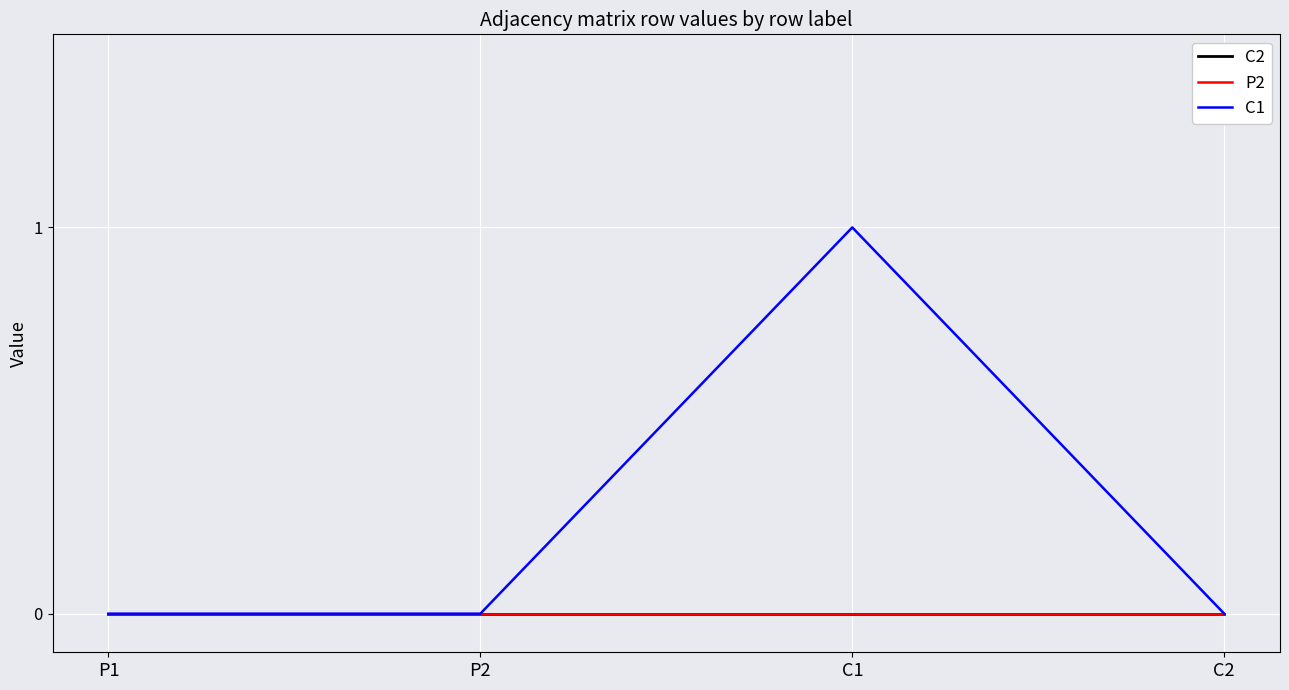

Which series has the largest range (max minus min)?

C1